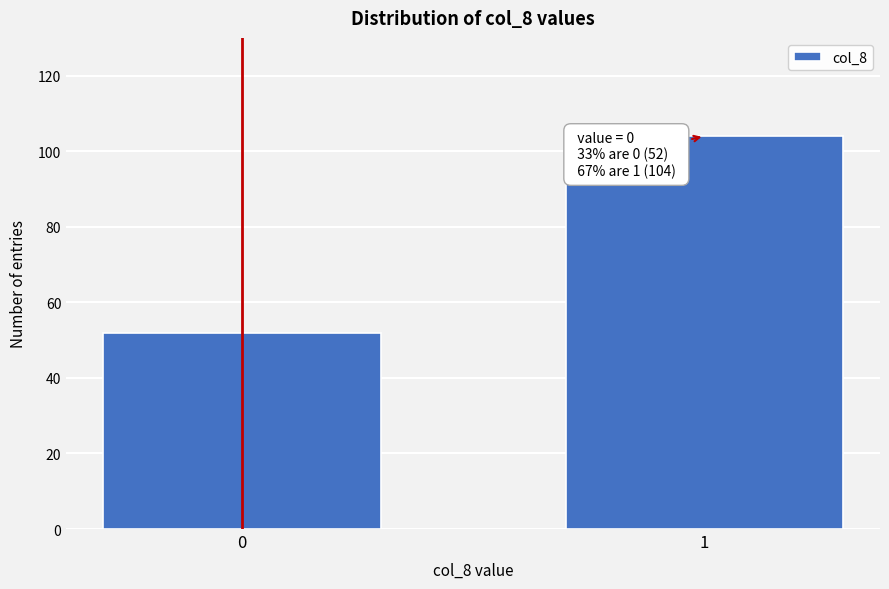

Reading right to left, what are all the values shown in this chart?

104	52